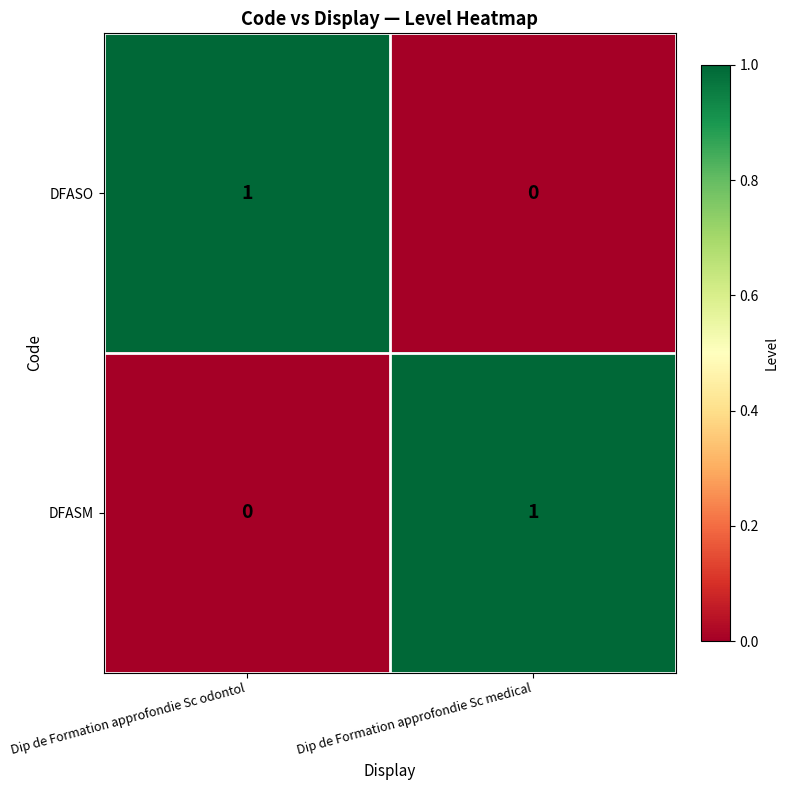

Is the value of DFASM at Dip de Formation approfondie Sc odontol greater than the value of DFASO at Dip de Formation approfondie Sc odontol?

No